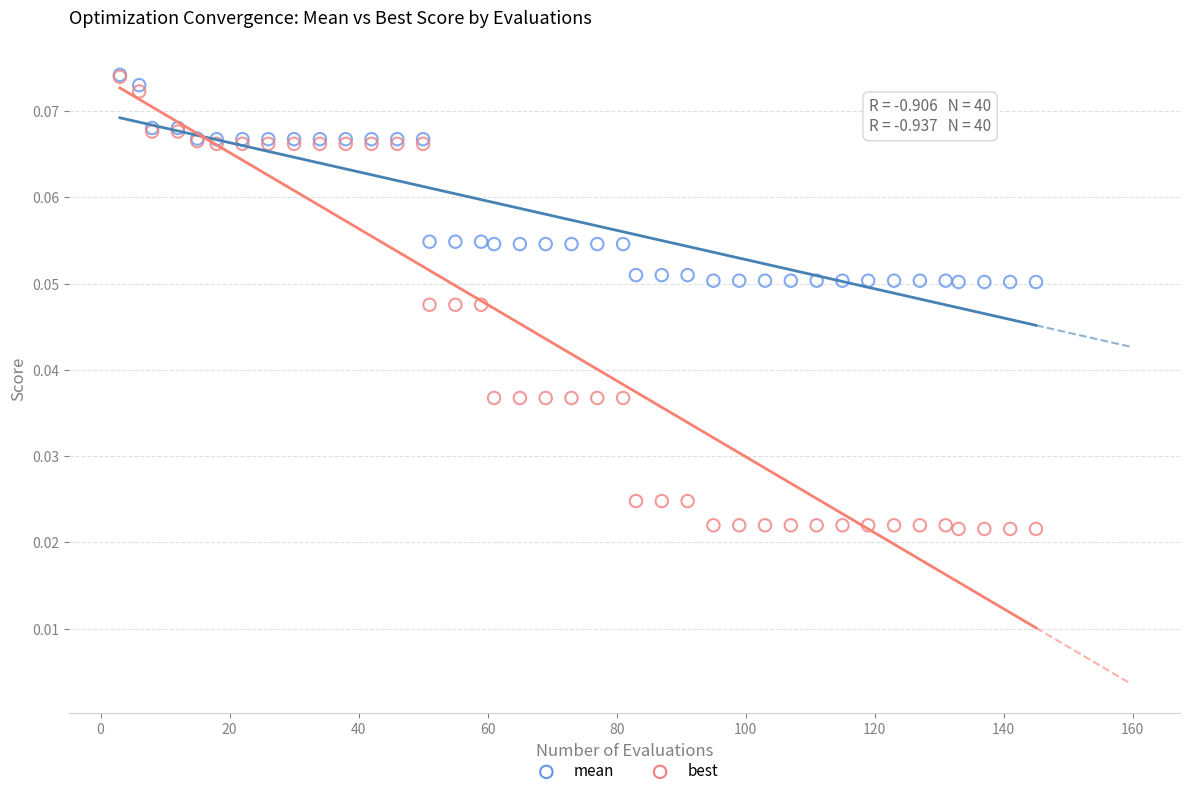

What are all the series names shown in the legend?

mean, best